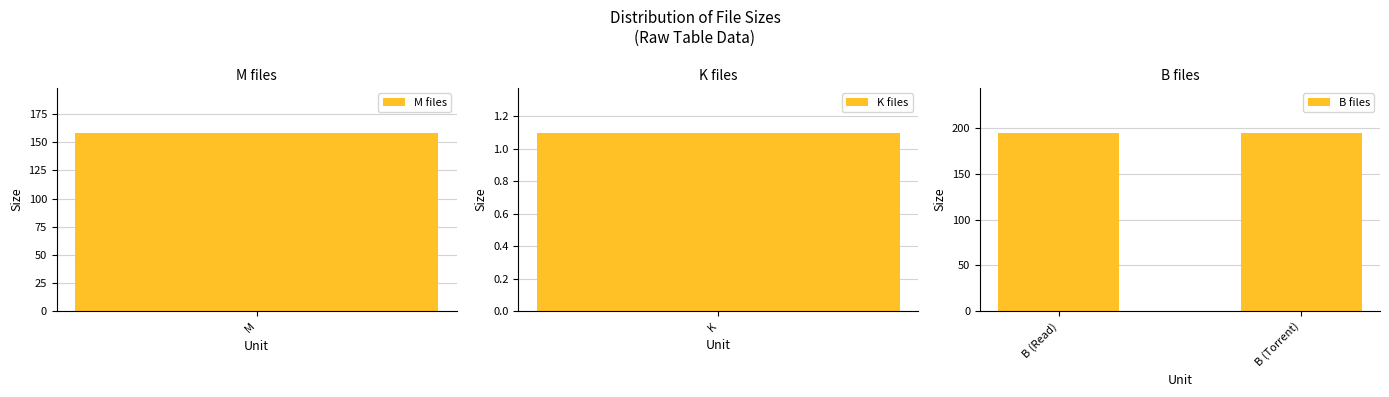

What is the label of the 2nd bar from the right?

B (Read)